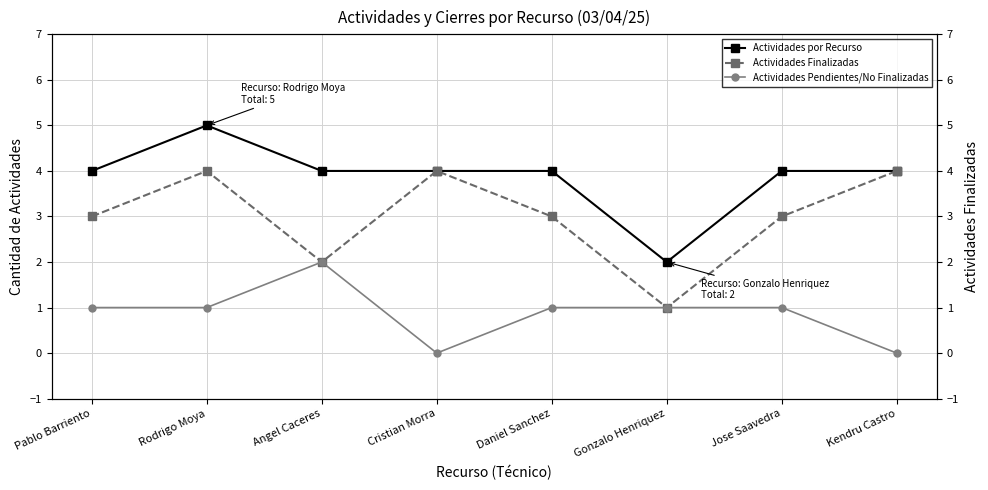

In Actividades por Recurso, how many points are higher than both neighbors (excluding endpoints)?

1